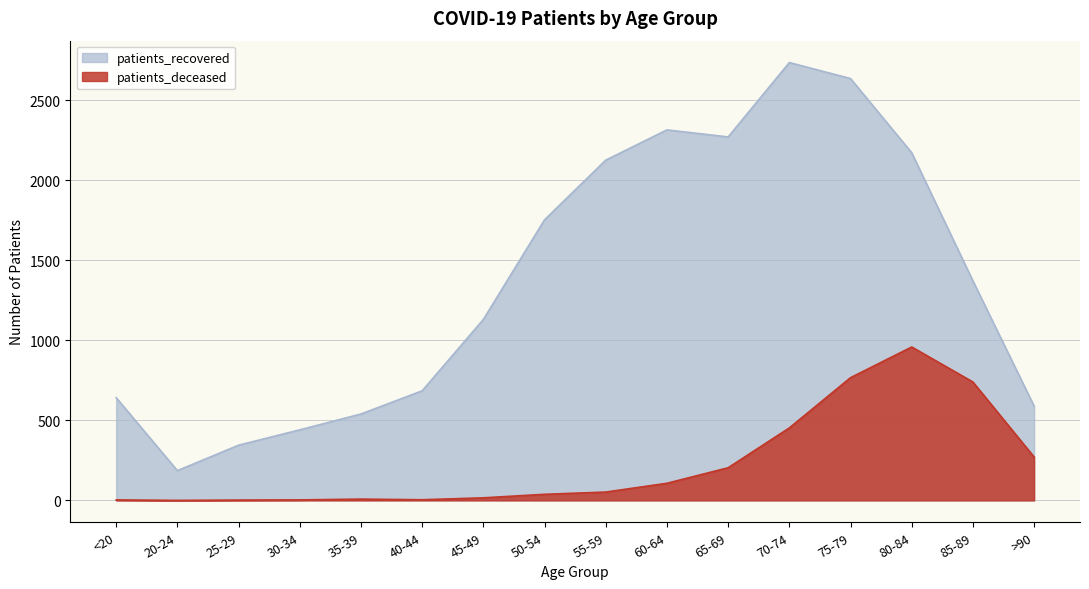

Which series has the largest total across all categories?

patients_recovered